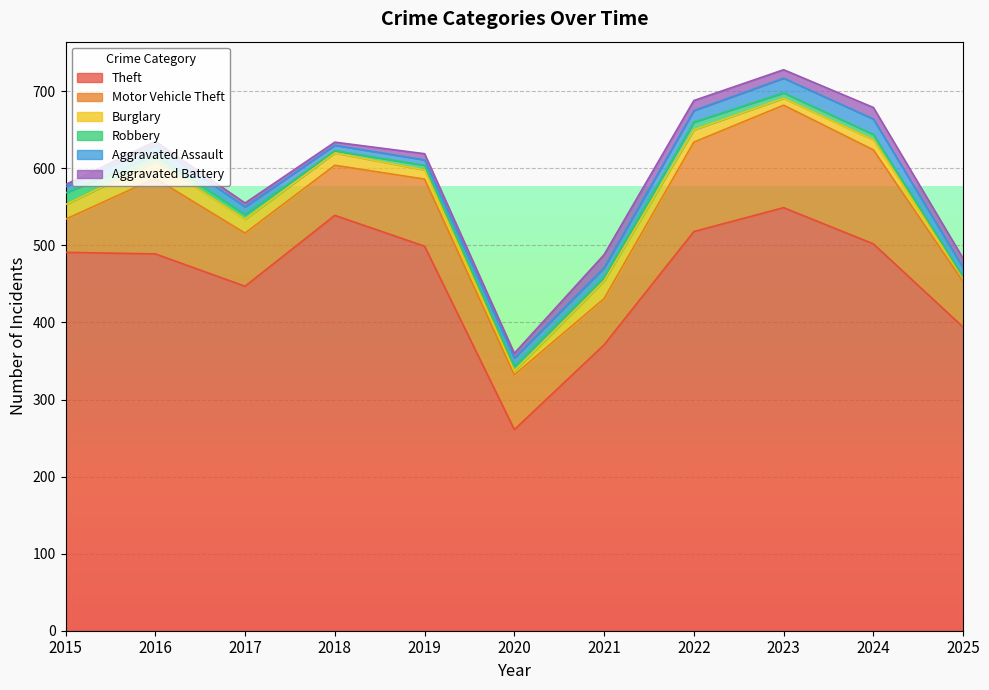

What value does the Burglary series have at 2022, to the nearest 10?

20